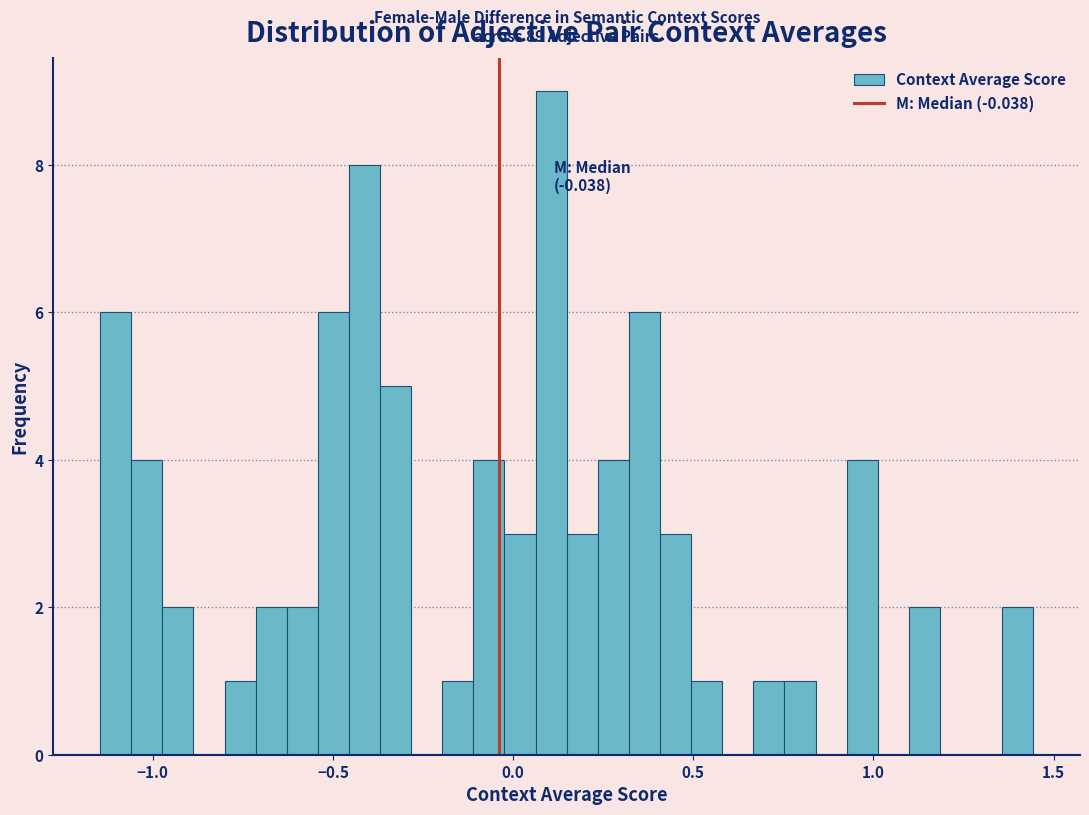

Read against the x-axis, roughly where is the centre of the tallest bar?

0.10